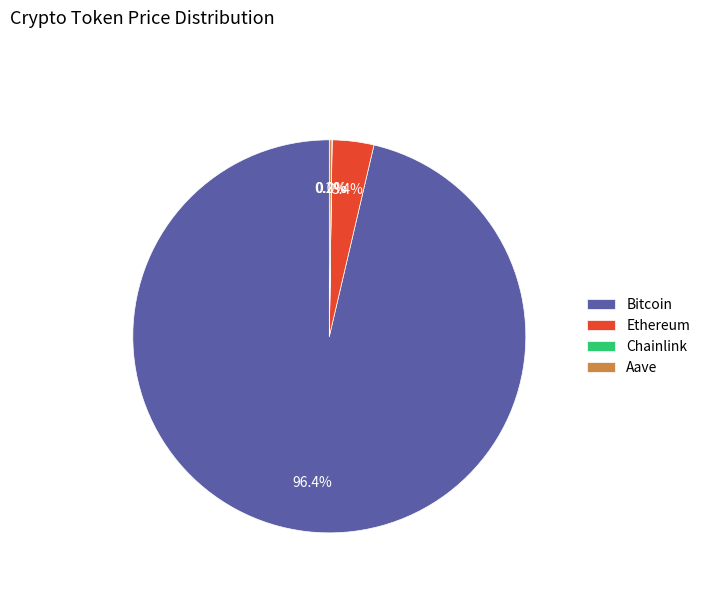

Does Bitcoin account for over 50% of the chart?

Yes